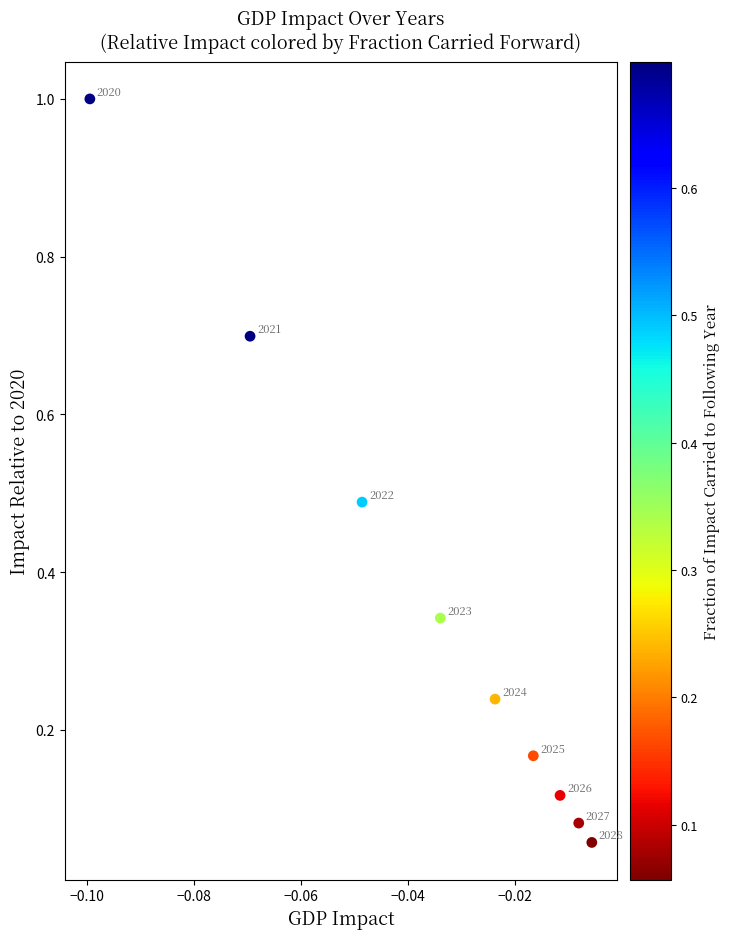

What is the average Y value?

0.4